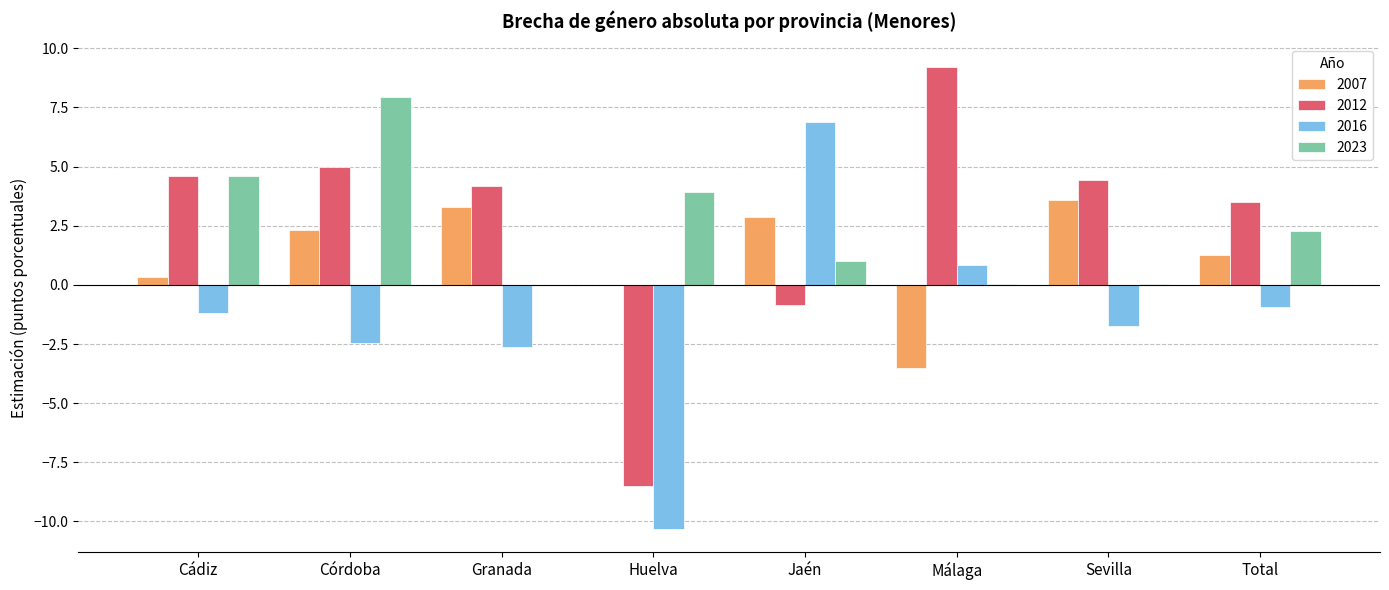

How many data points in 2012 are above 4?

5